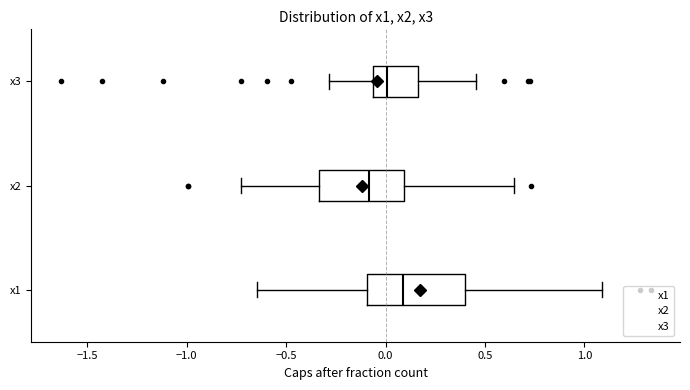

Which box is the widest, from its left edge to its right edge?

x1